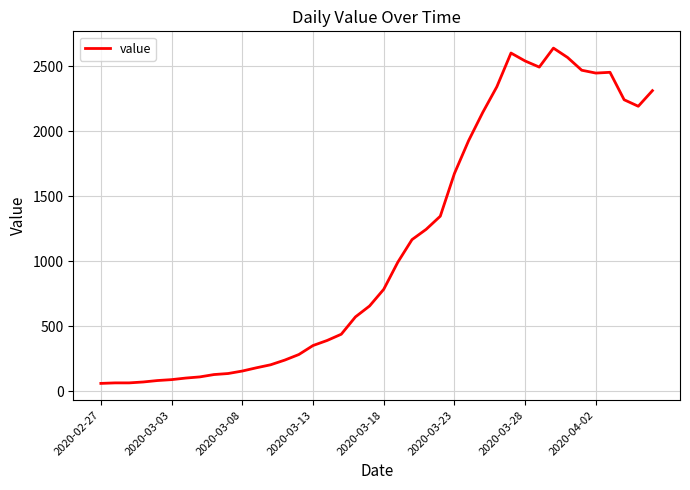

What is the difference between the maximum and second lowest values?

2573